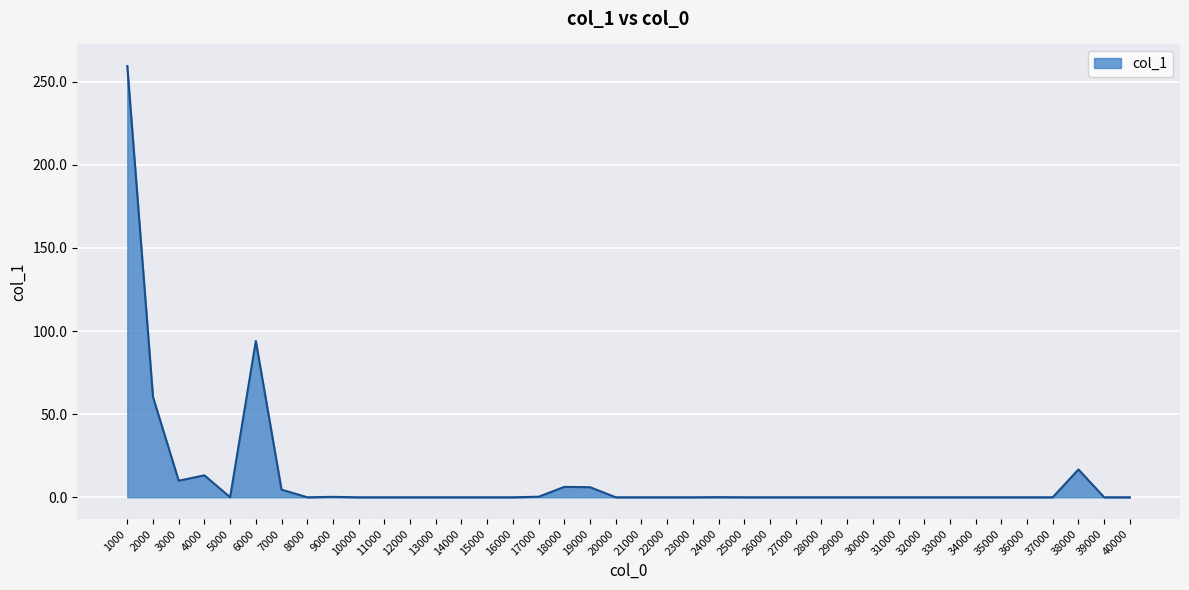

What is the difference between the values at 12000 and 4000?

13.2